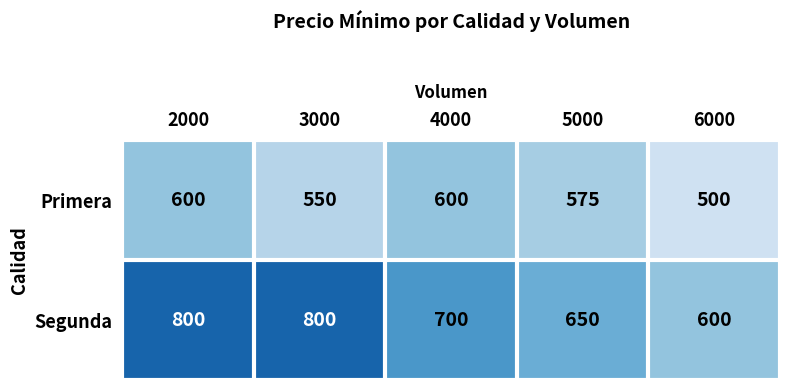

Count the number of data series in this chart.

2